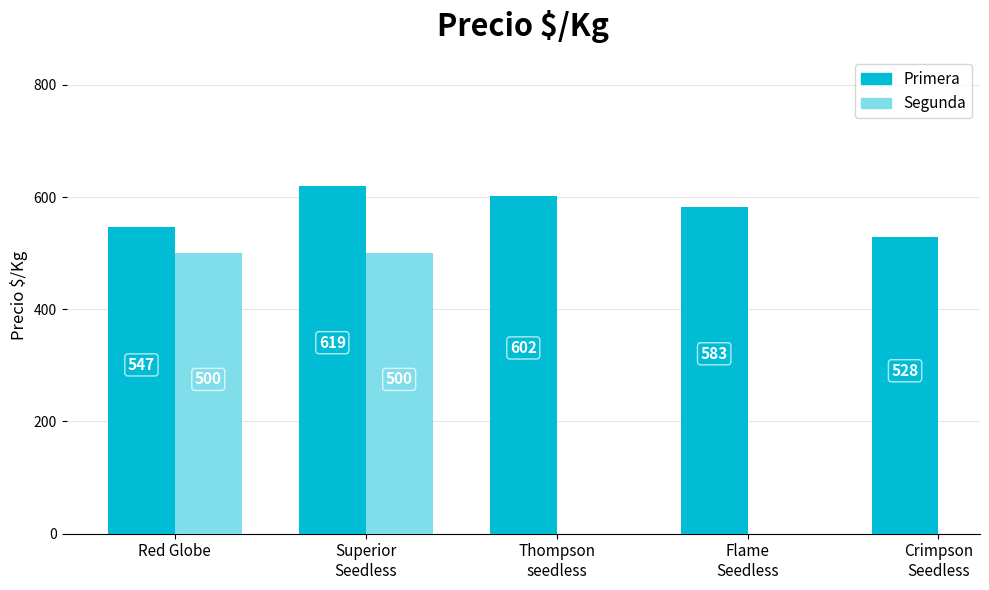

How many data points are above 583?

2